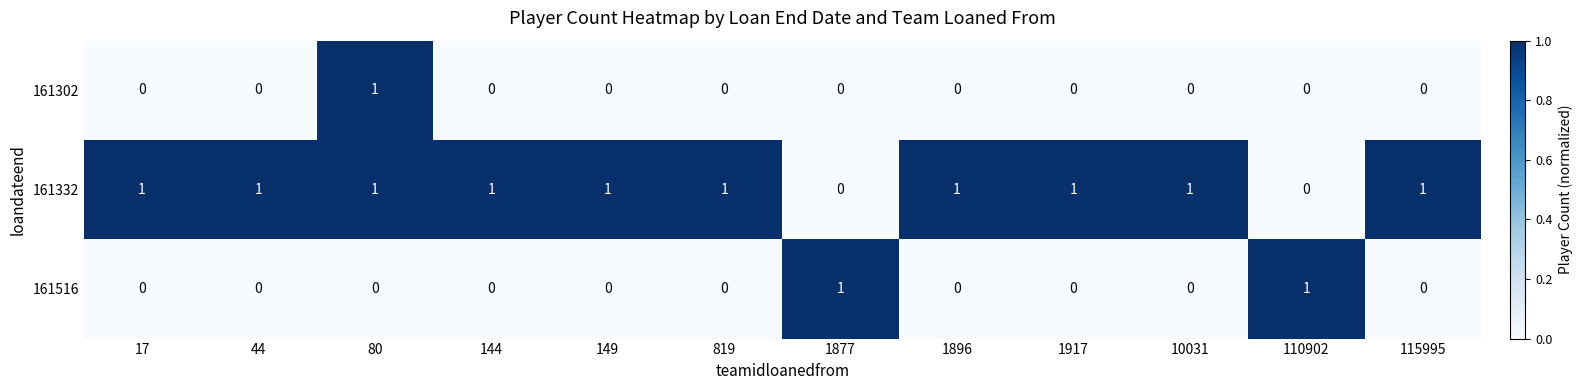

At how many categories does at least one series exceed 0?

12